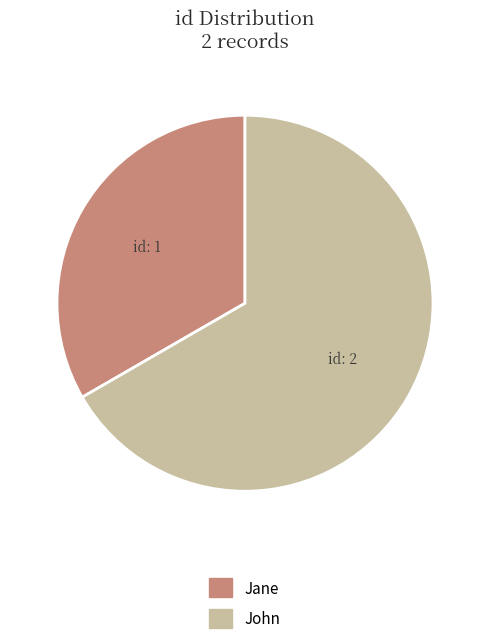

Does John account for over 50% of the chart?

Yes